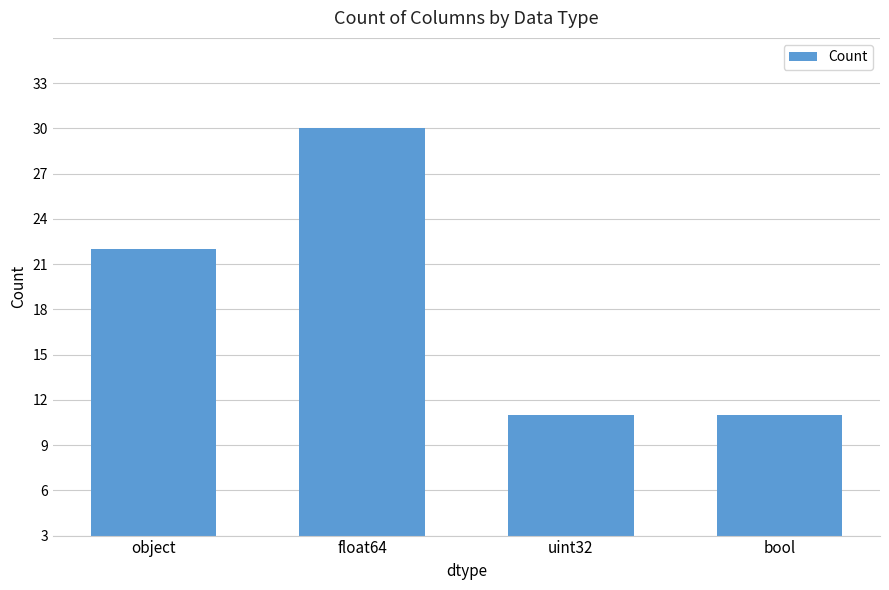

What is the sum of the values at bool and float64?

35